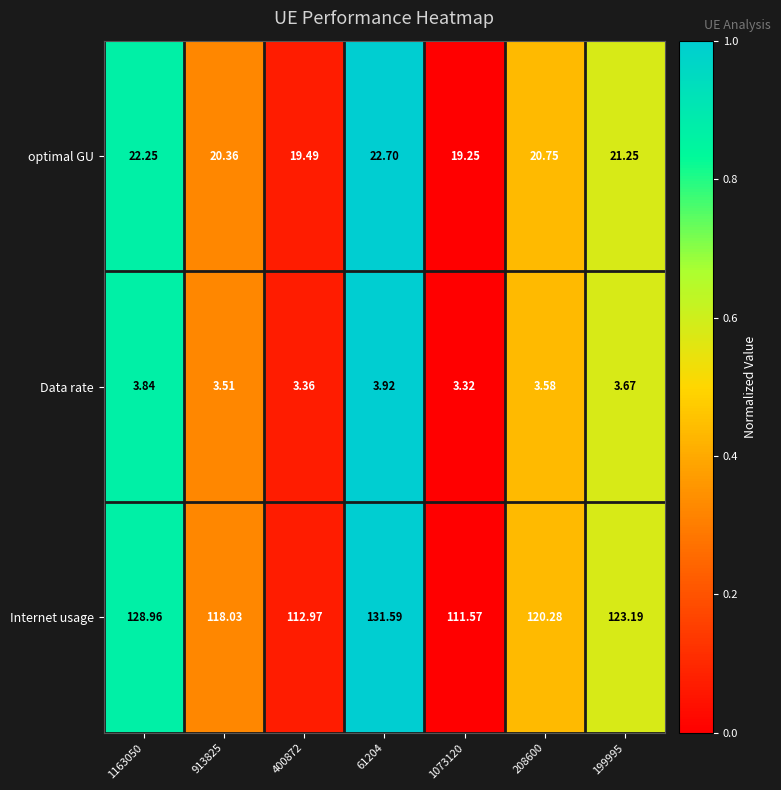

At which category does the chart reach its minimum across all series?

1073120